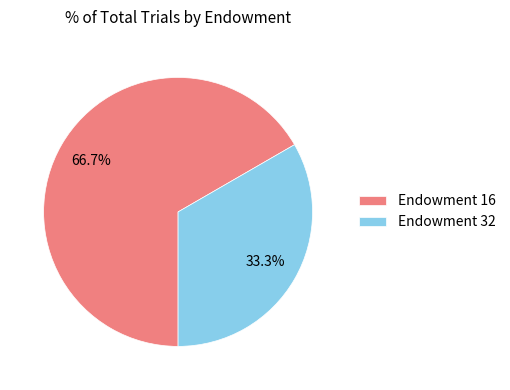

Combined, what portion of the pie is Endowment 16 and Endowment 32?

100.0%